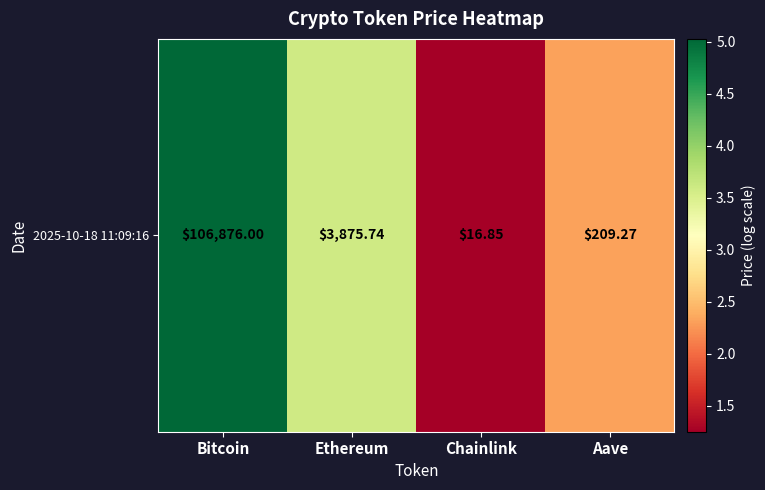

Reading right to left, list all the values displayed in this chart.

2.3	1.3	3.6	5.0